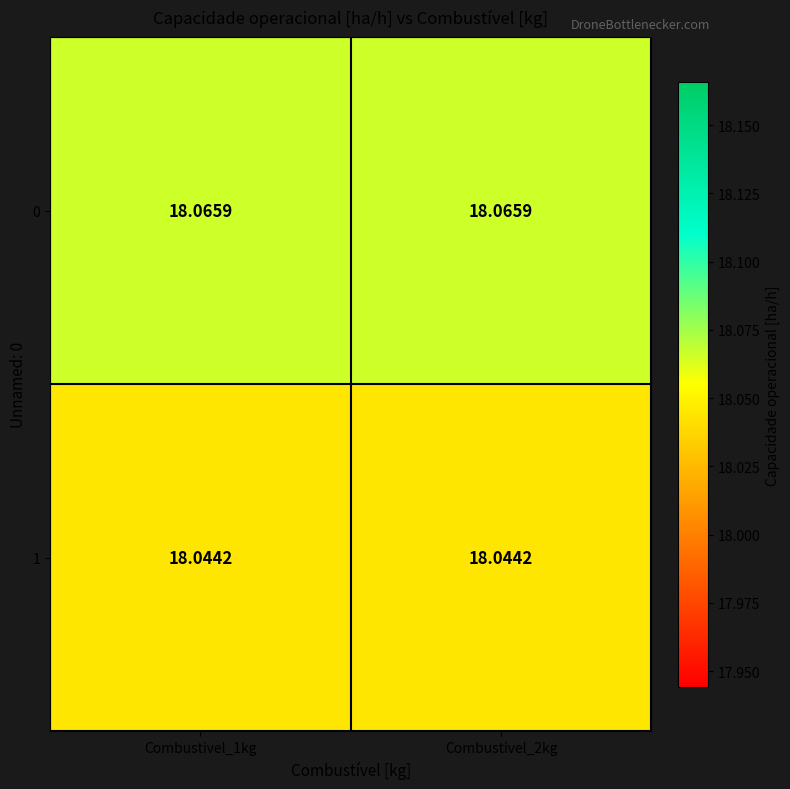

Is the value of 0 at Combustivel_1kg greater than the value of 1 at Combustivel_1kg?

Yes